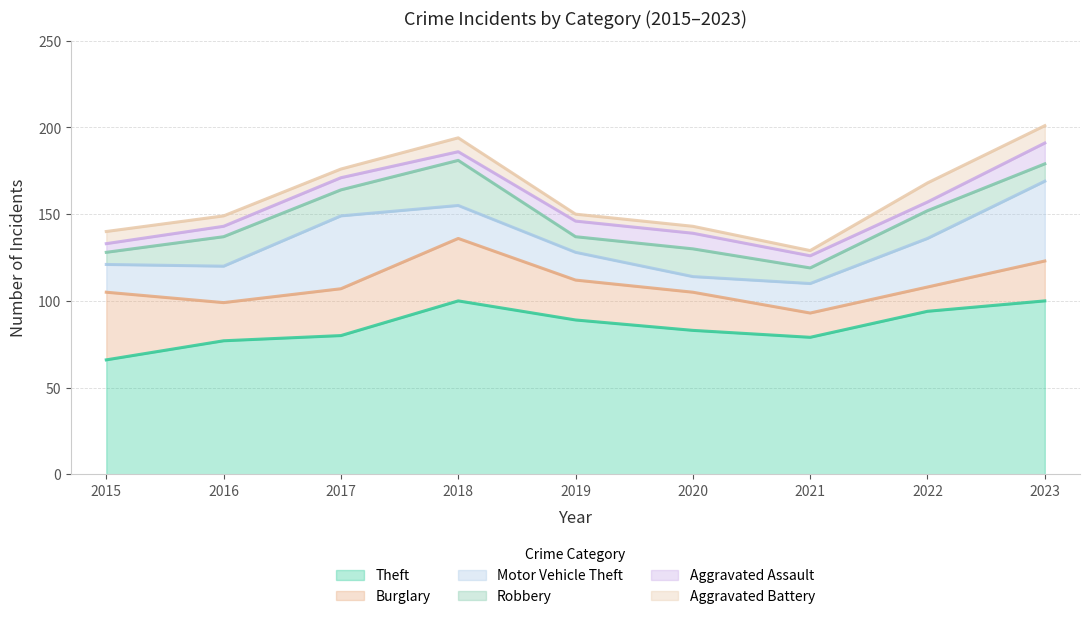

The value of Motor Vehicle Theft at 2018 is 19. True or false?

True